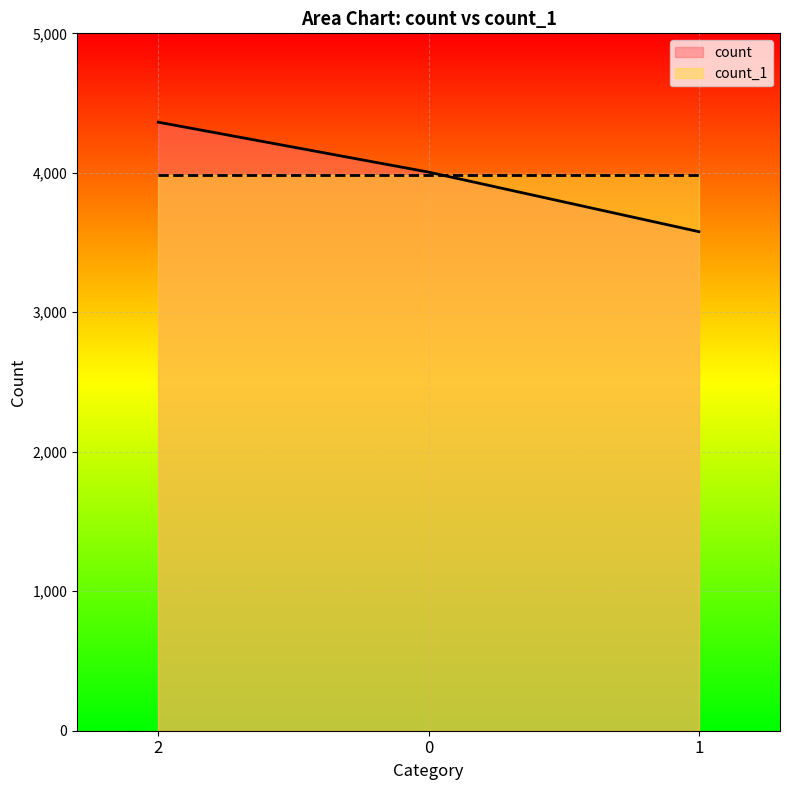

Rank the series by their maximum value, from highest to lowest.

count, count_1